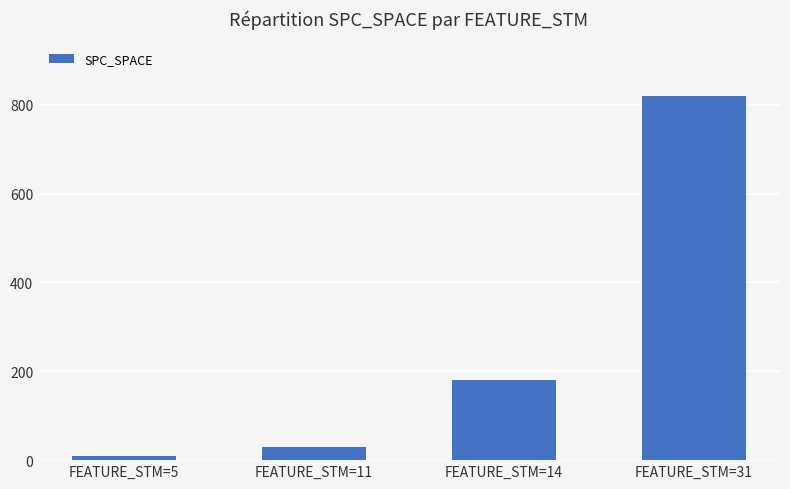

Rank the categories by value from lowest to highest.

FEATURE_STM=5, FEATURE_STM=11, FEATURE_STM=14, FEATURE_STM=31